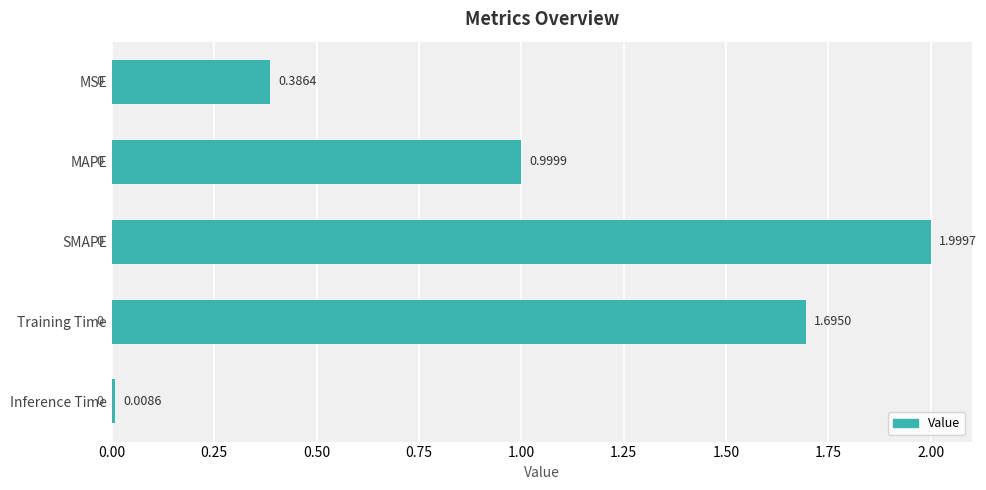

What is the label of the 1st bar from the top?

MSE